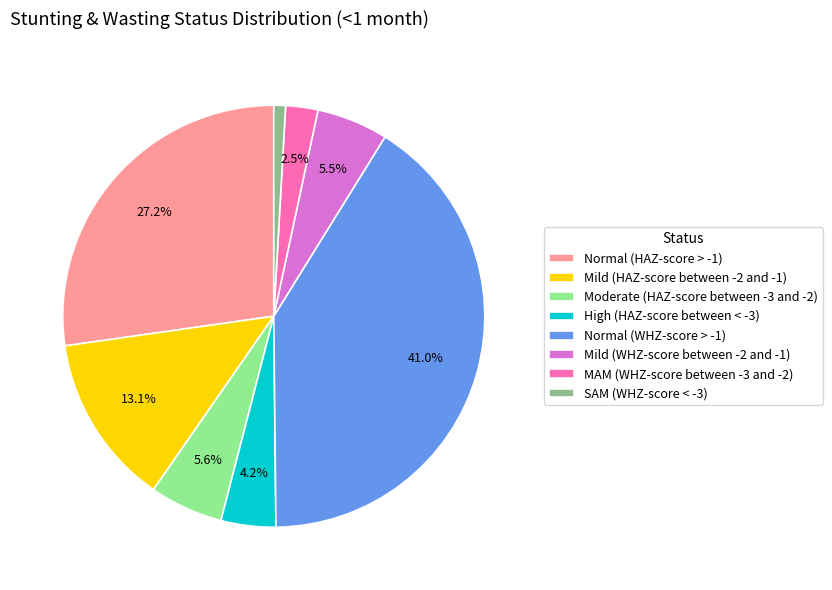

How many segments does this pie chart have?

8